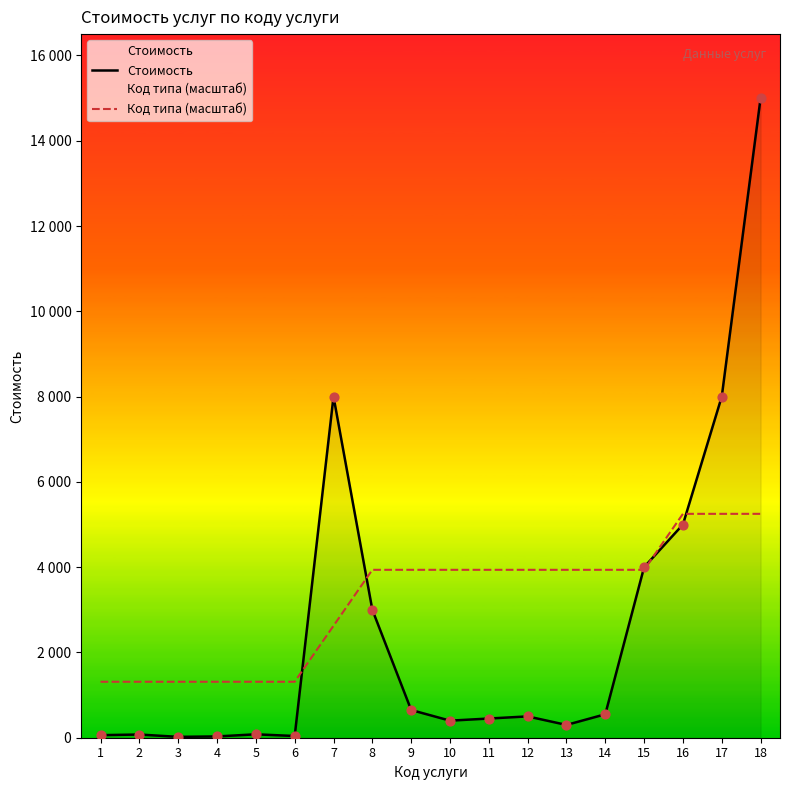

Which series has the widest spread of Y values?

Стоимость